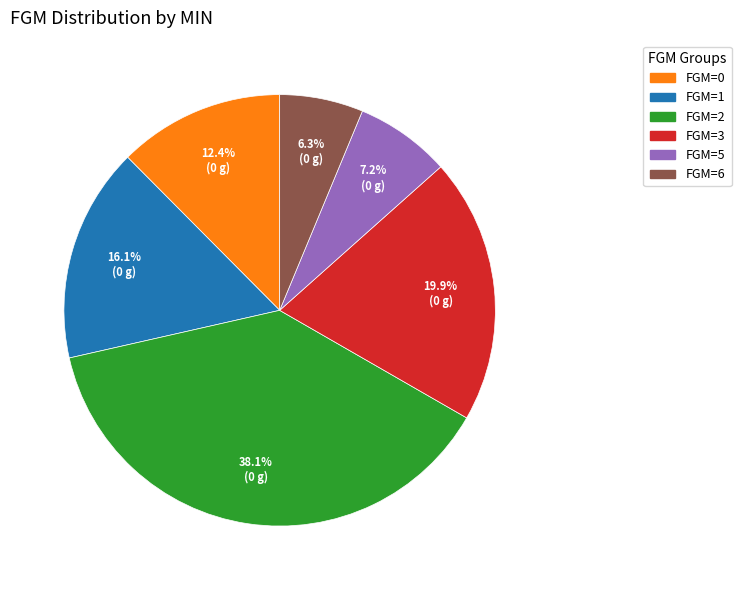

Is there a majority slice in this chart?

No